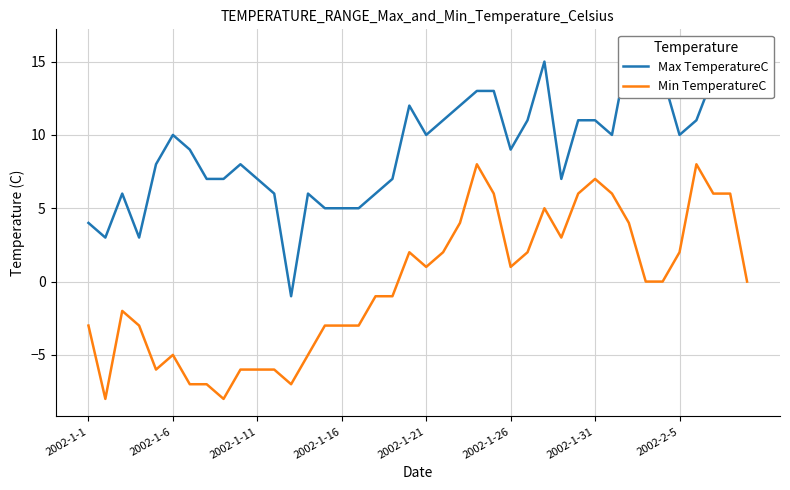

What is the lowest value of the Min TemperatureC series?

-8